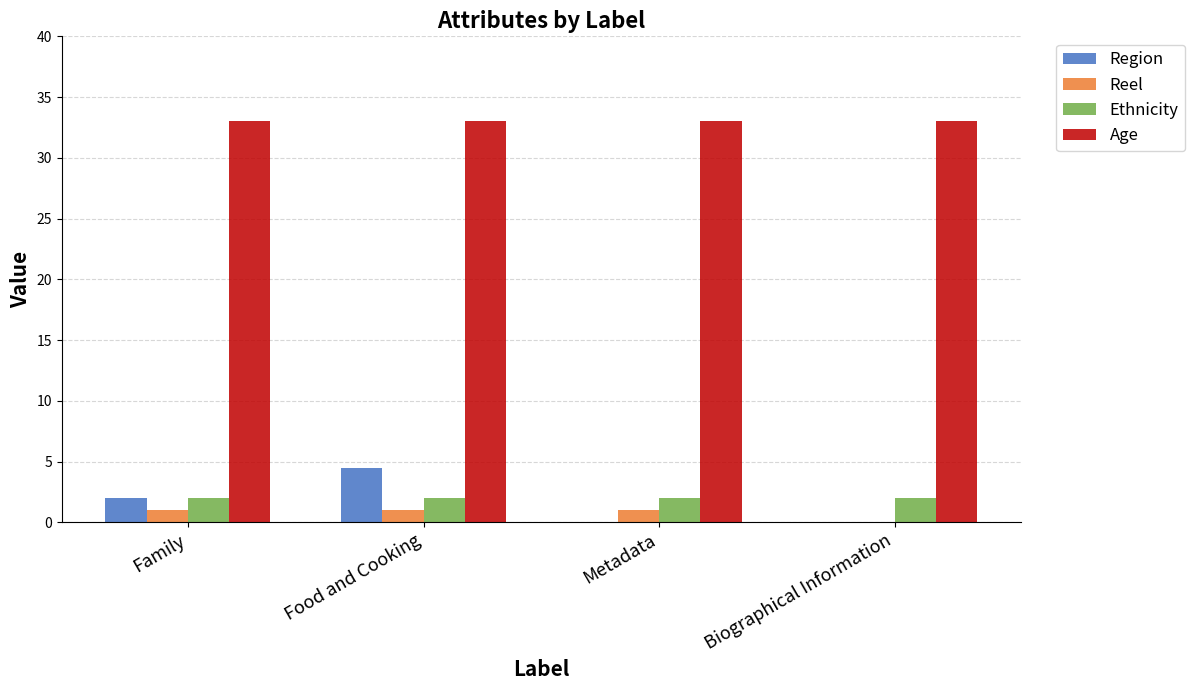

What value does the Ethnicity series have at Biographical Information?

2.0